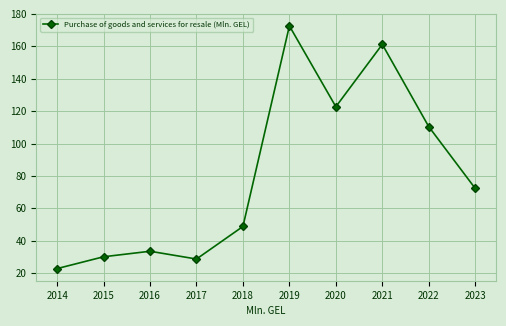

What is the minimum value shown in the chart?

22.8